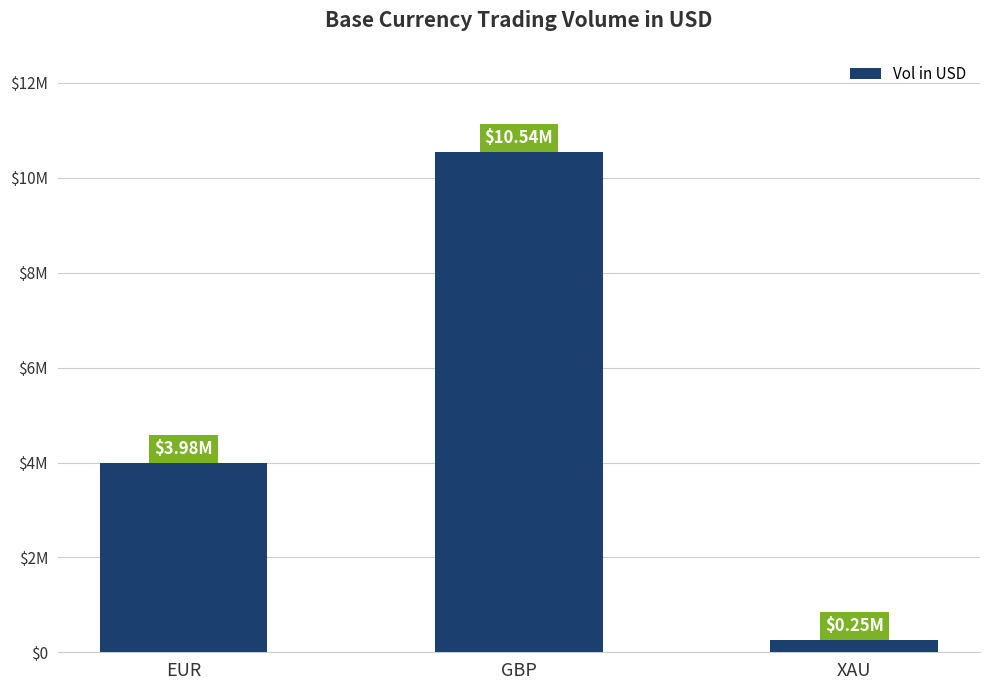

What position from the left is GBP?

2